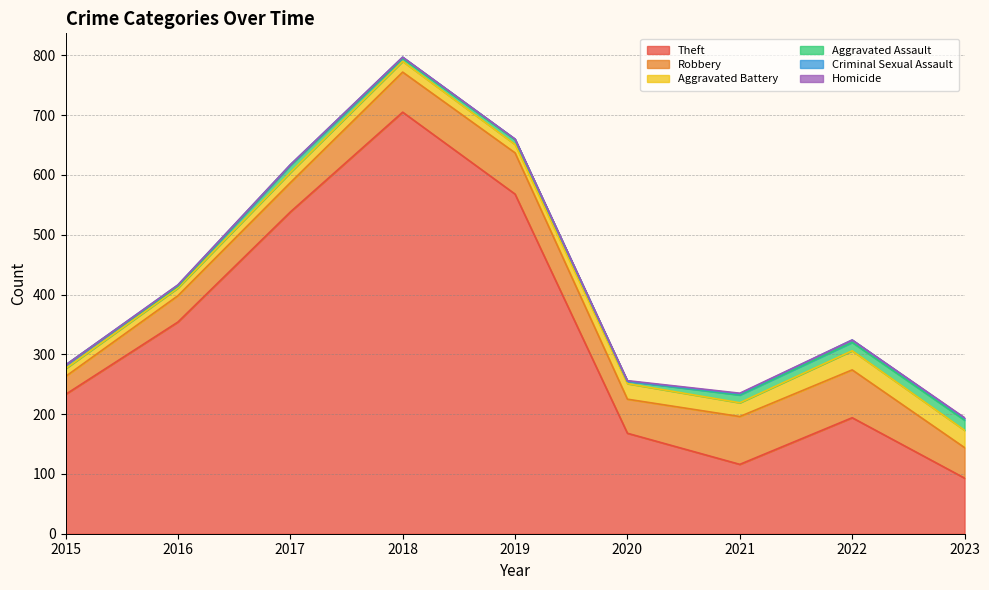

What is the approximate value of Robbery at 2018, to the nearest 10?

70